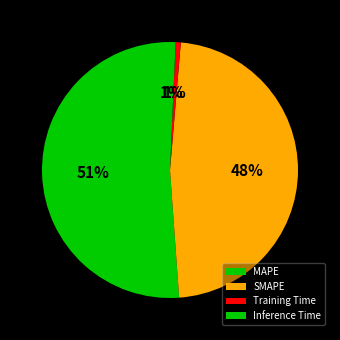

Rank the categories by value from highest to lowest.

MAPE, SMAPE, Inference Time, Training Time